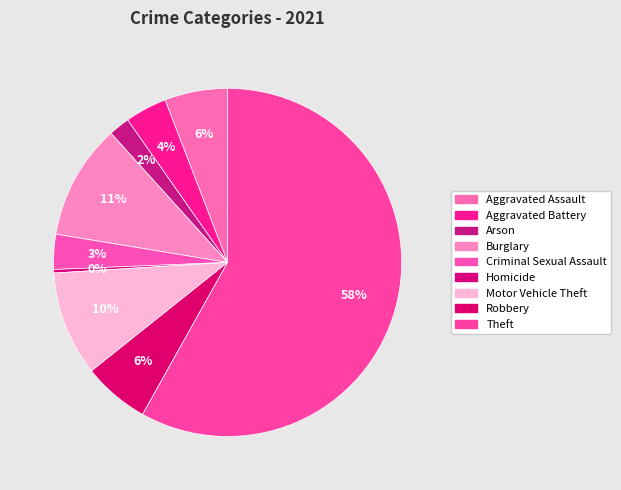

To the nearest percent, what portion does Theft represent?

58%